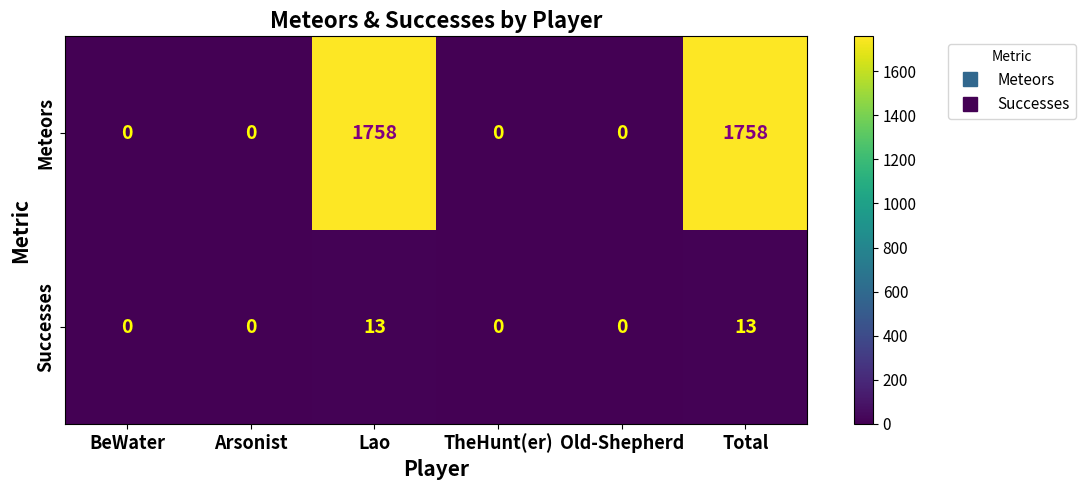

List the series in order of their peak value, highest first.

Meteors, Successes